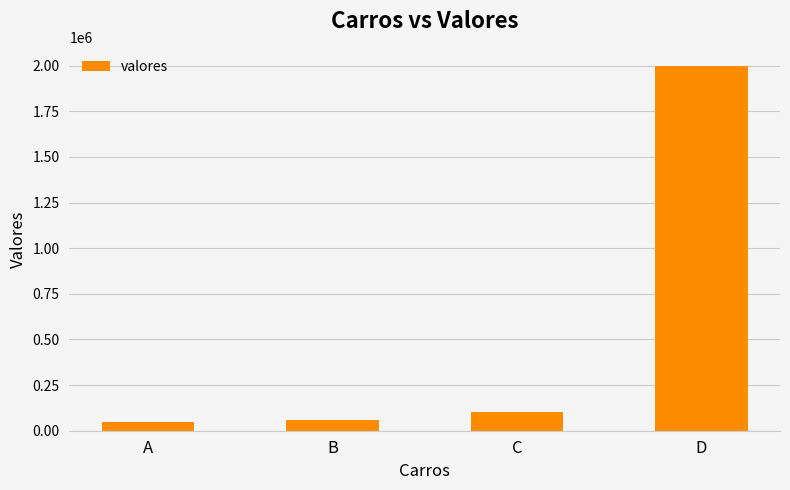

What is the difference between the second highest and minimum values?

50000.0